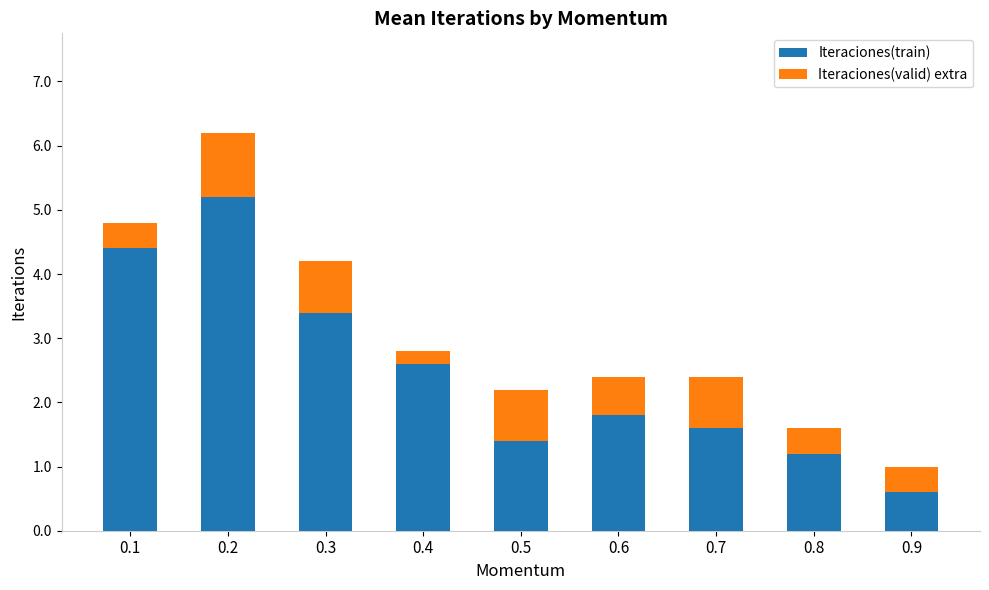

What is the difference between the maximum and minimum values in the Iteraciones(train) series?

4.6